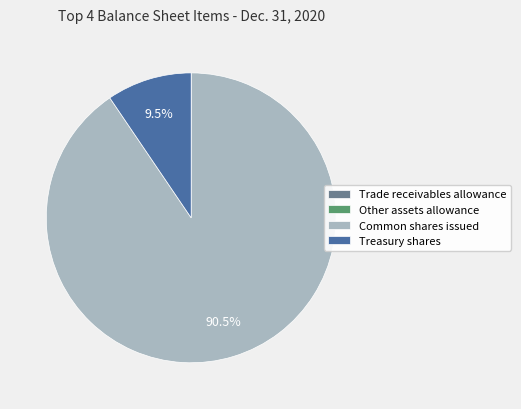

Does any single category account for the majority?

Yes